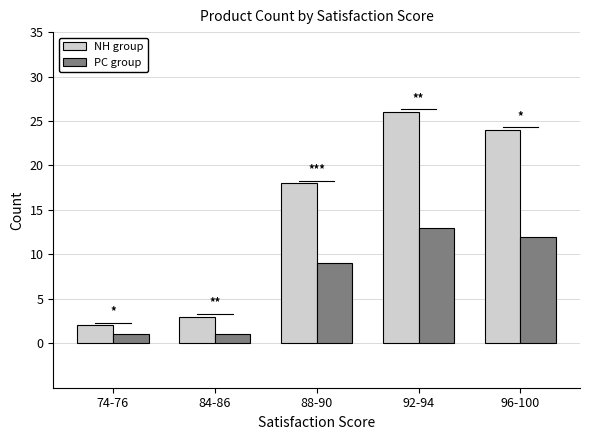

What is the difference between the maximum and minimum values in the PC group series?

12